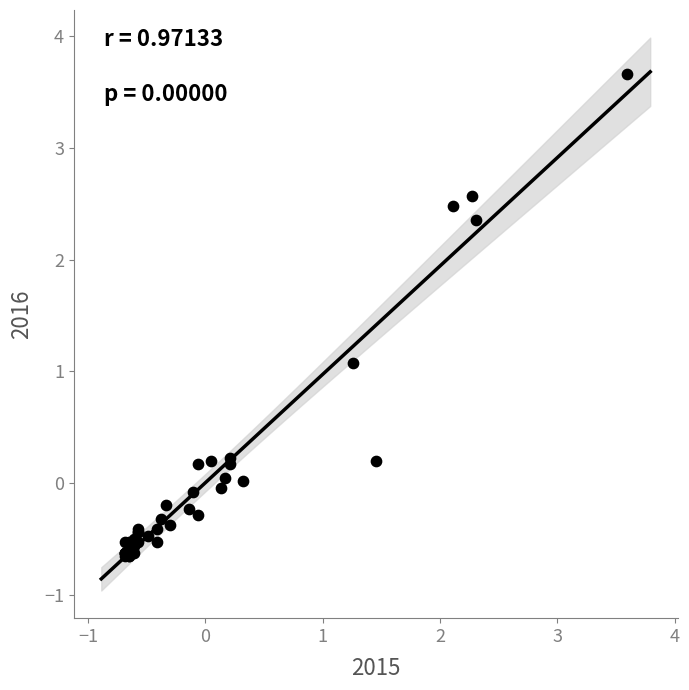

What Y value in the scatter plot is closest to 1?

1.1